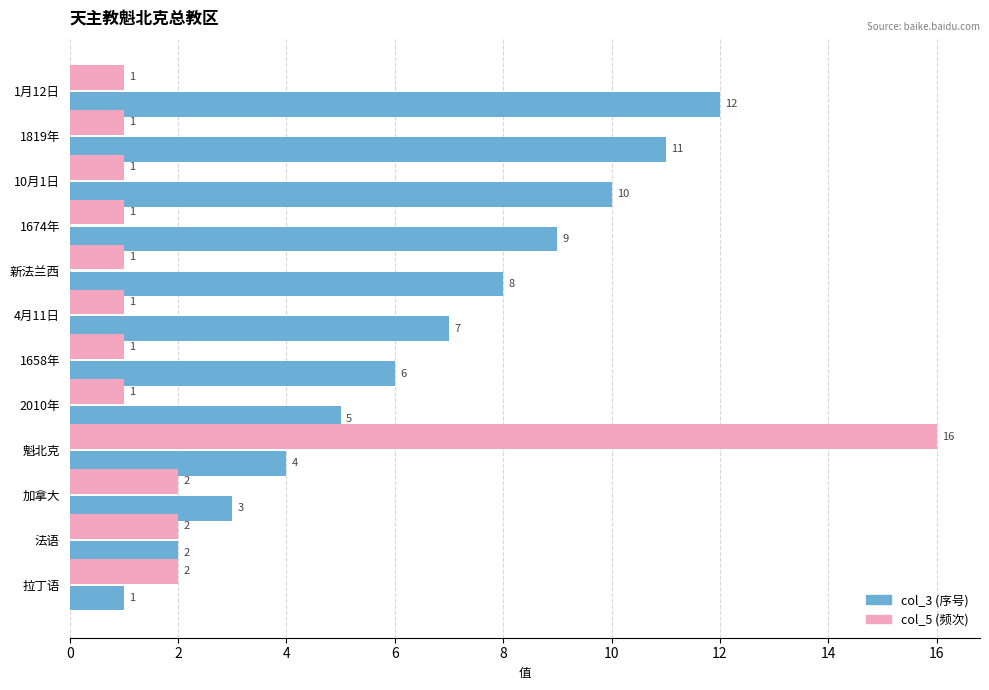

At which category does the chart reach its peak across all series?

魁北克